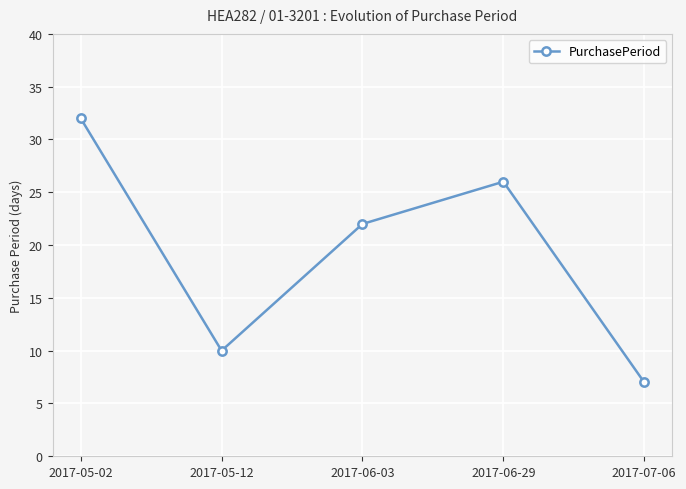

What is the label of the 3rd point from the left?

2017-06-03